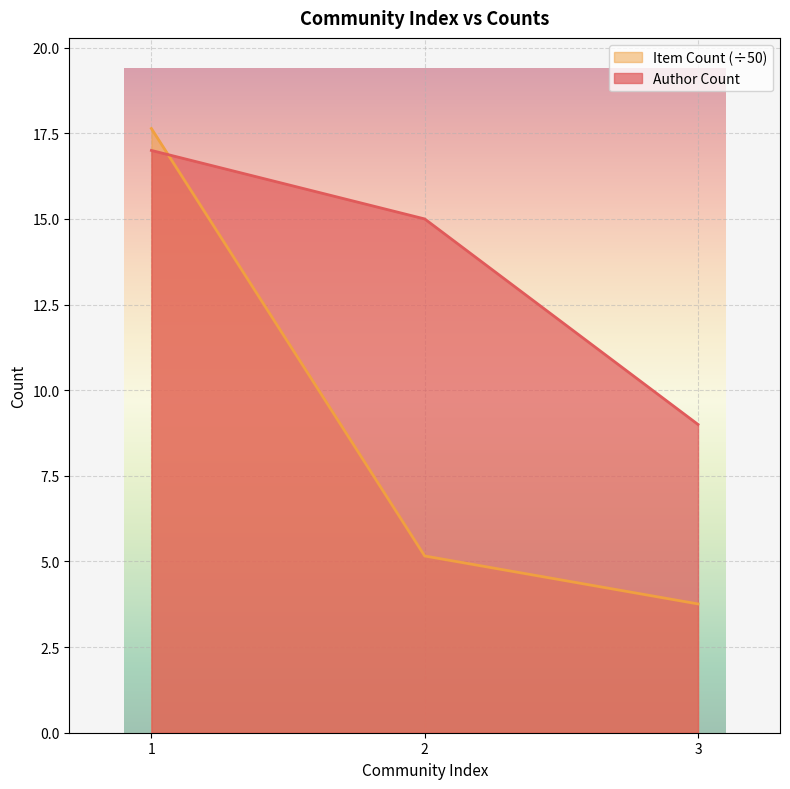

Is the value of Item Count at 3 greater than the value of Author Count at 3?

No